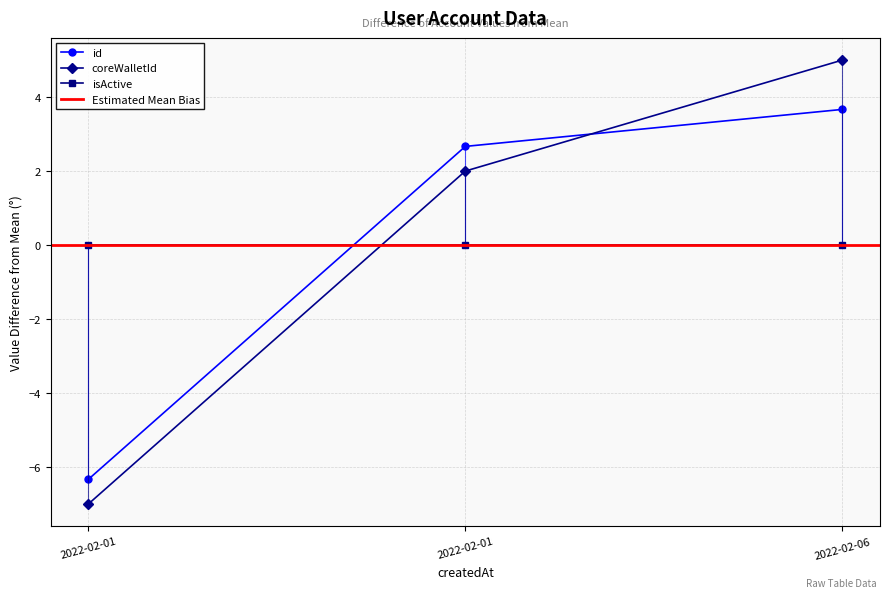

How many data points in id are above 2?

2